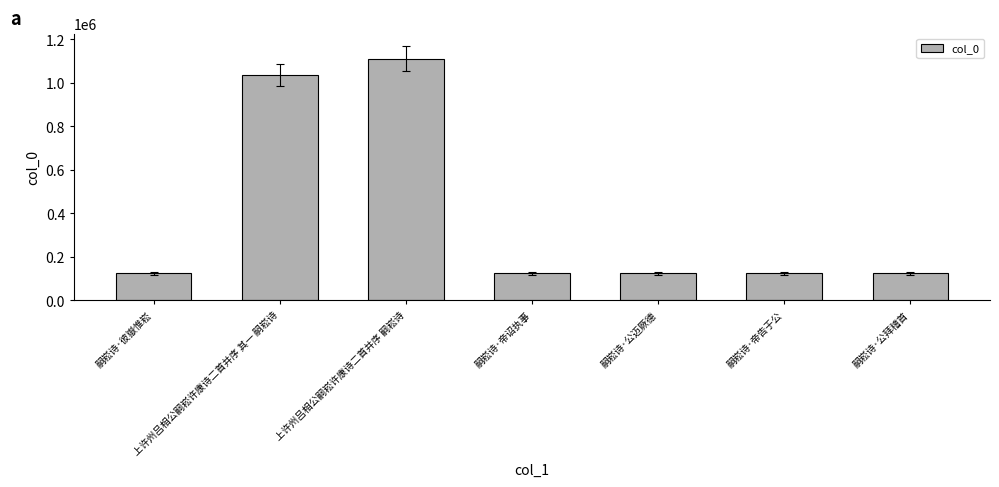

The chart shows a value of 1036716 at 上许州吕相公嗣崧许康诗二首并序 其一 嗣崧诗. True or false?

True